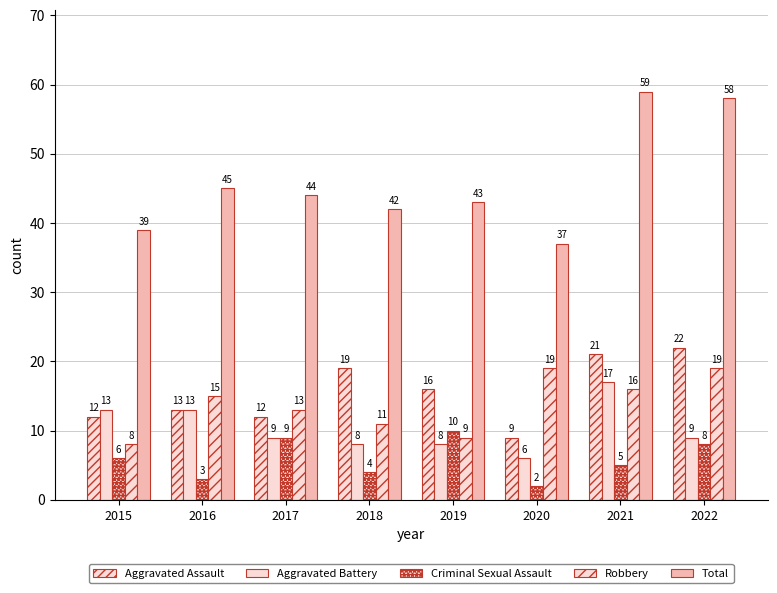

Between 2019 and 2015, which is larger?

2019